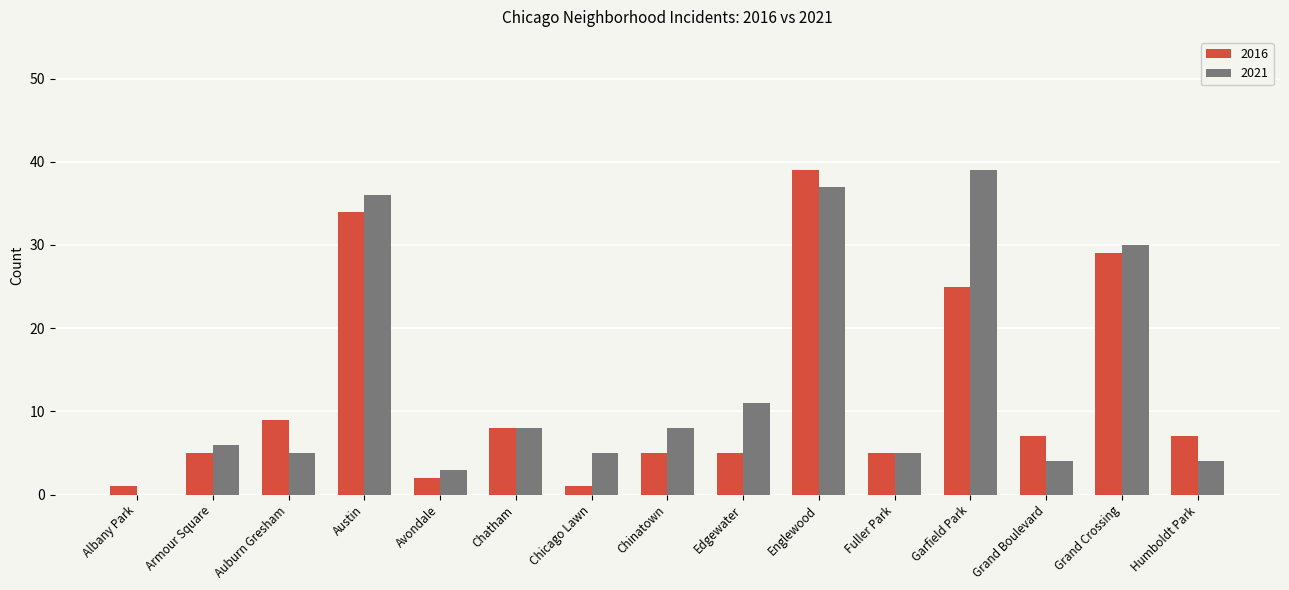

Which series has the largest total across all categories?

2021